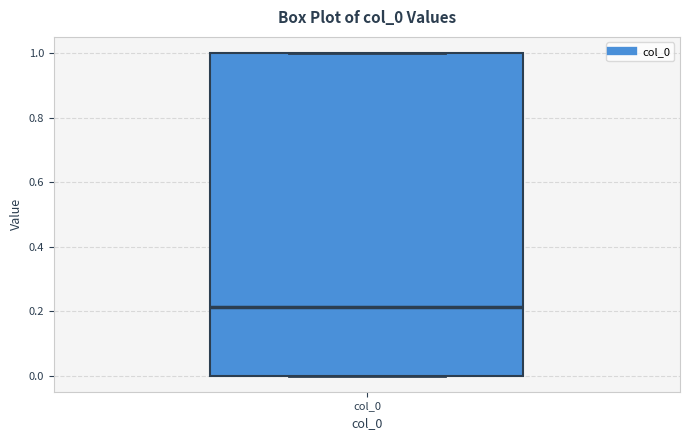

Transcribe this box plot: give where the median line is, the range the box spans, and where the two whiskers end, as read against the y-axis. The values are not printed on the chart, so give them approximately, as read against the axis.

median 0.22, box 0.00 to 1.00, whiskers 0.00 to 1.00